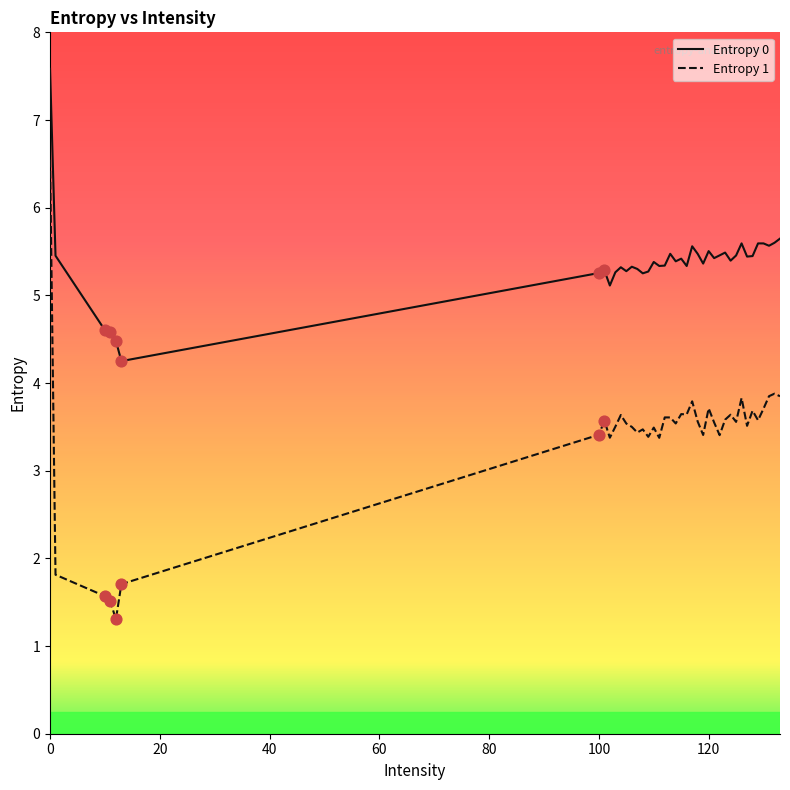

True or false: Entropy 0 and Entropy 1 intersect in this chart.

False